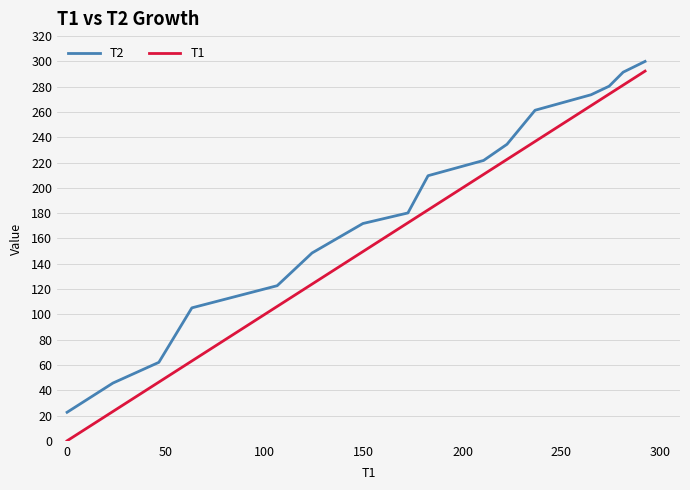

Which series has the largest total across all categories?

T2